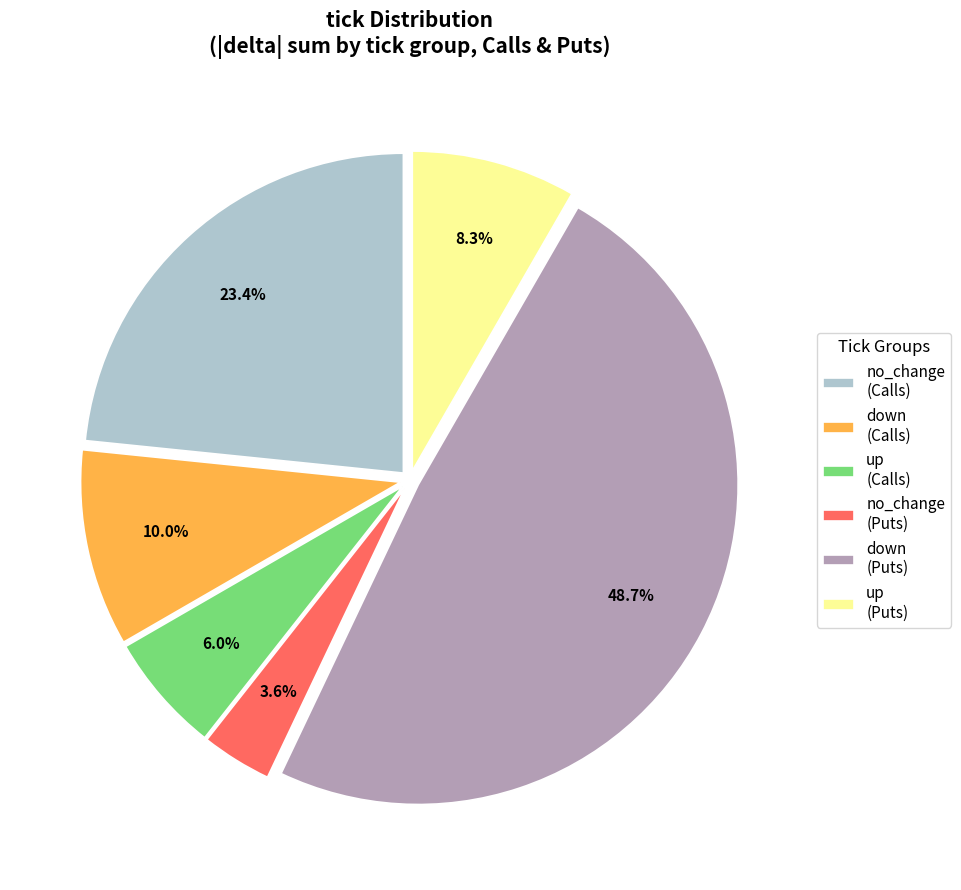

Approximately how many times larger is the value at up (Calls) compared to down (Calls)?

0.6